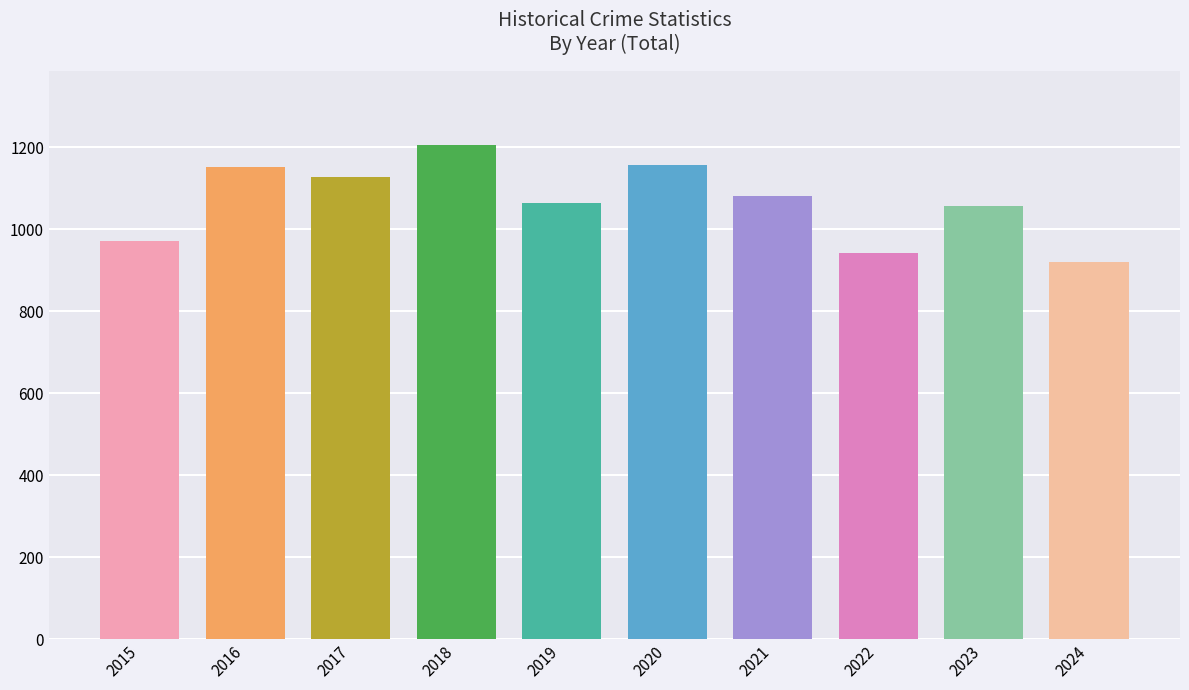

The value at 2019 is 1064. True or false?

True